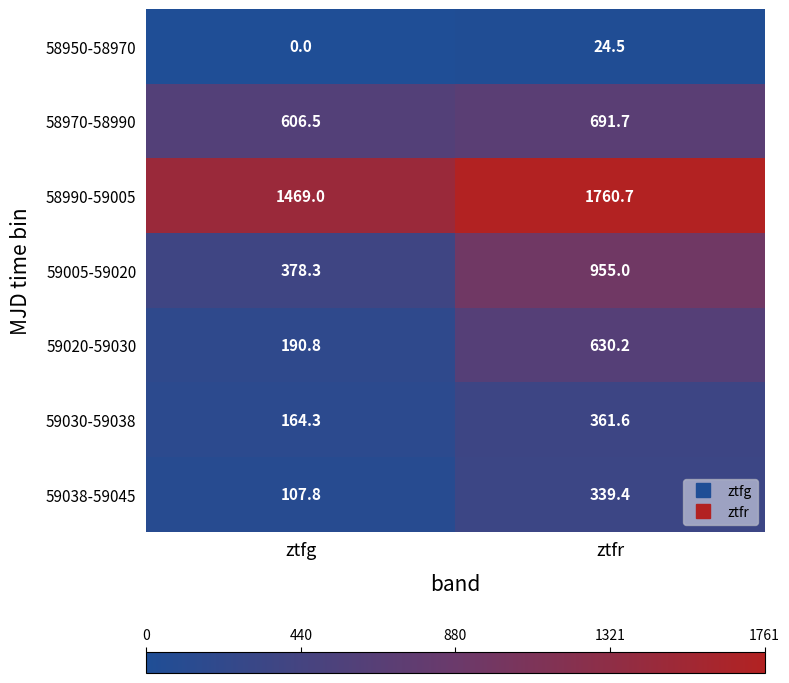

Which series has the widest spread of values?

59005-59020